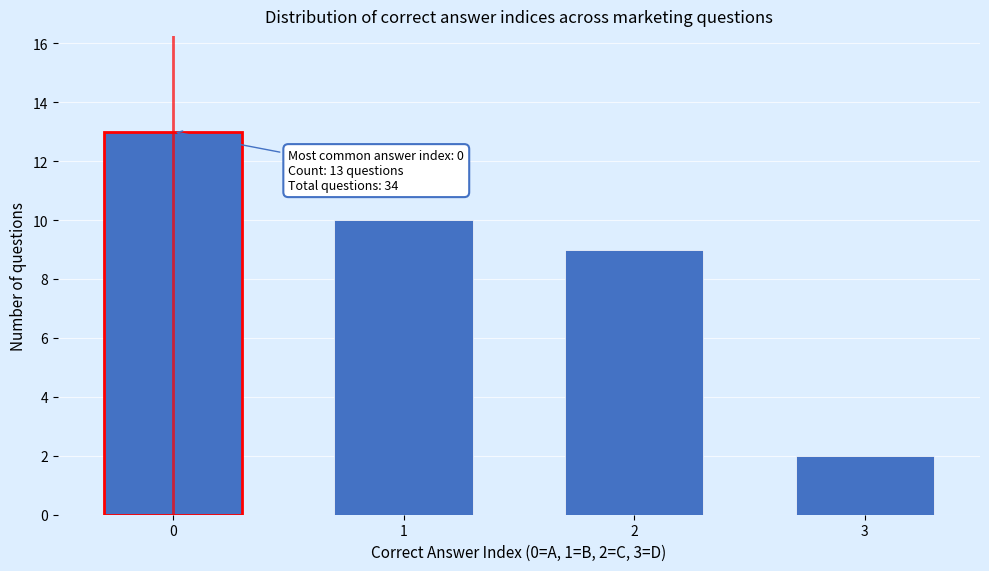

Reading left to right, list all the values displayed in this chart.

13	10	9	2